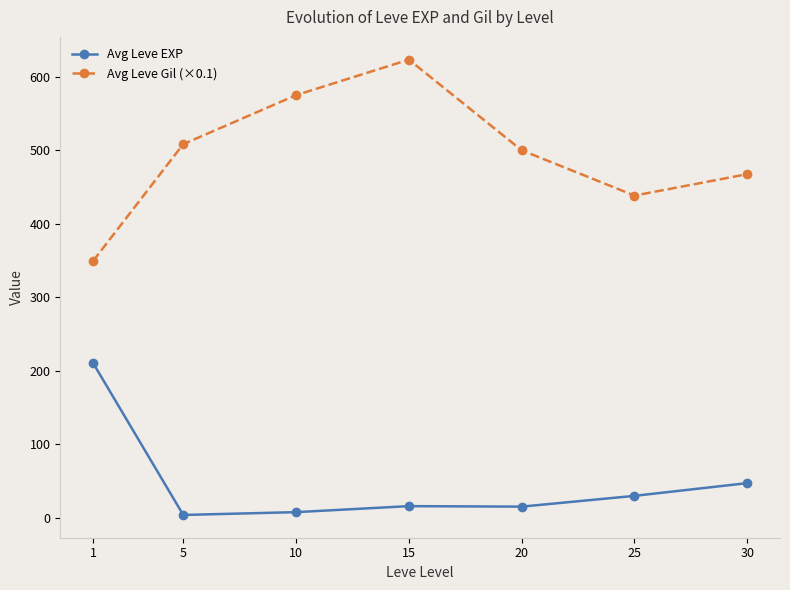

Where is Avg Leve EXP nearest to the value 107?

30